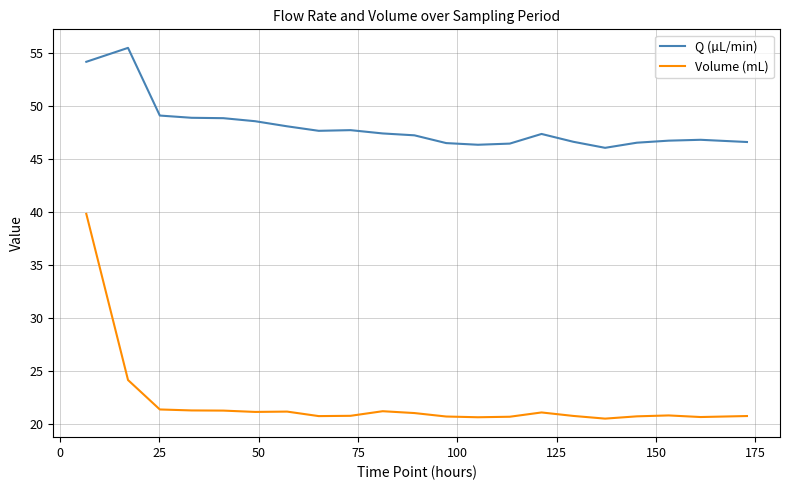

What is the difference between the maximum and minimum values in the Q (µL/min) series?

9.4